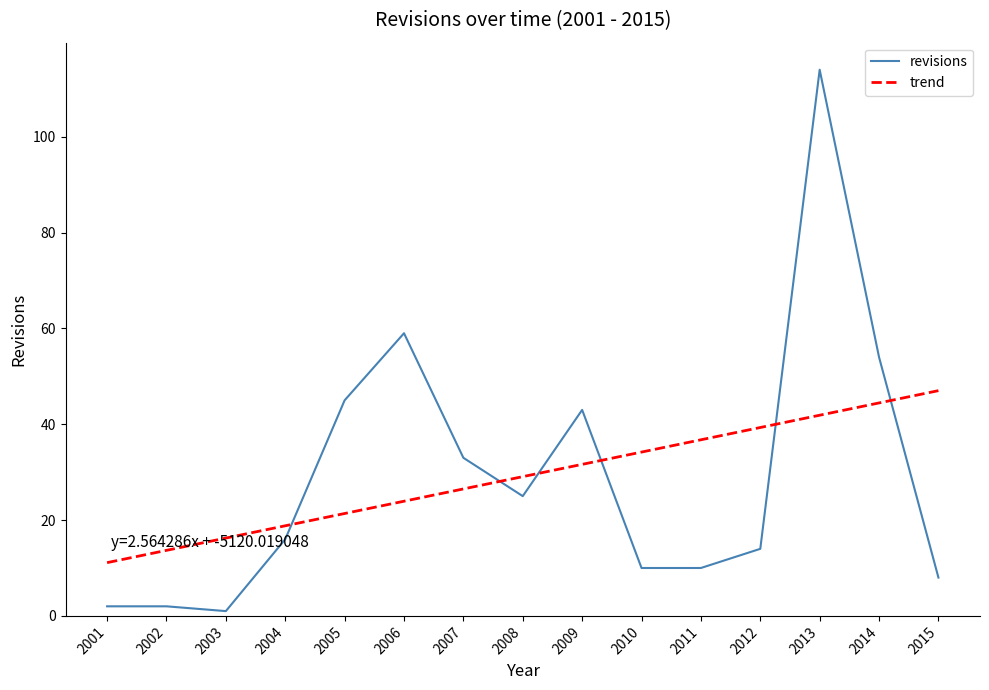

How many categories are shown in the chart?

15